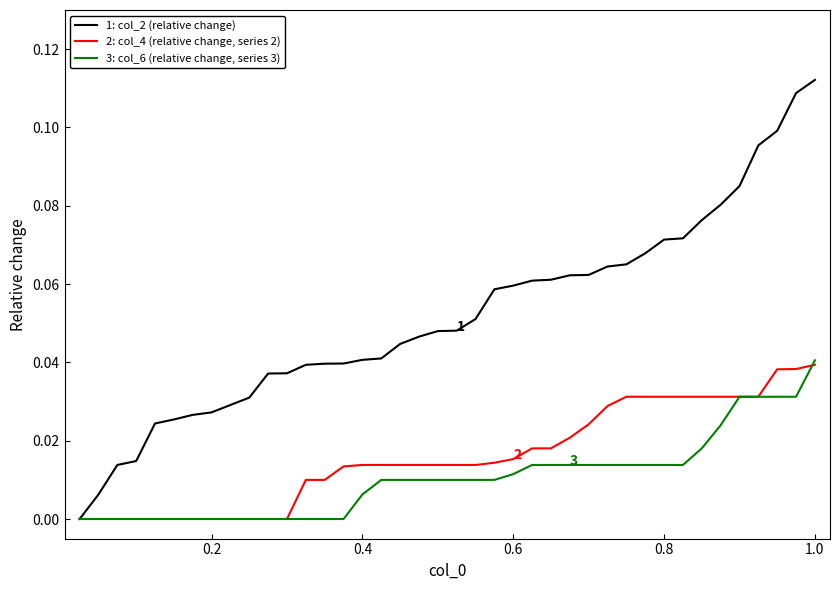

How many 3: col_6 (relative change, series 3) values are between 0 and 1?

40